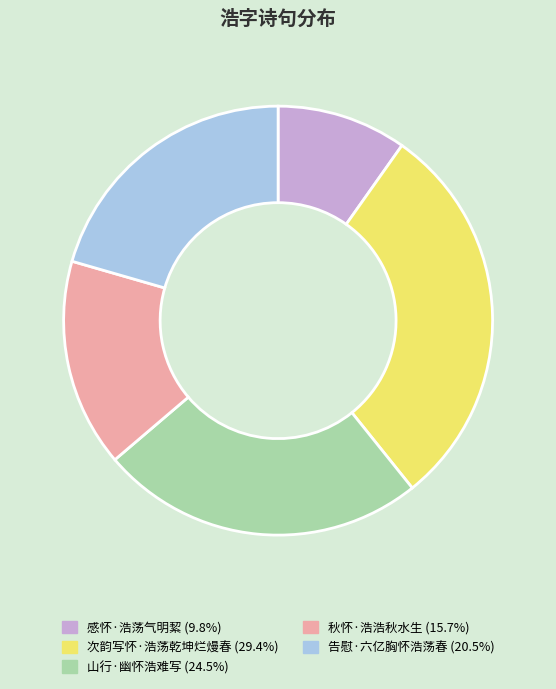

Combined, do 次韵写怀·浩荡乾坤烂熳春 (29.4%) and 秋怀·浩浩秋水生 (15.7%) account for over 50%?

No